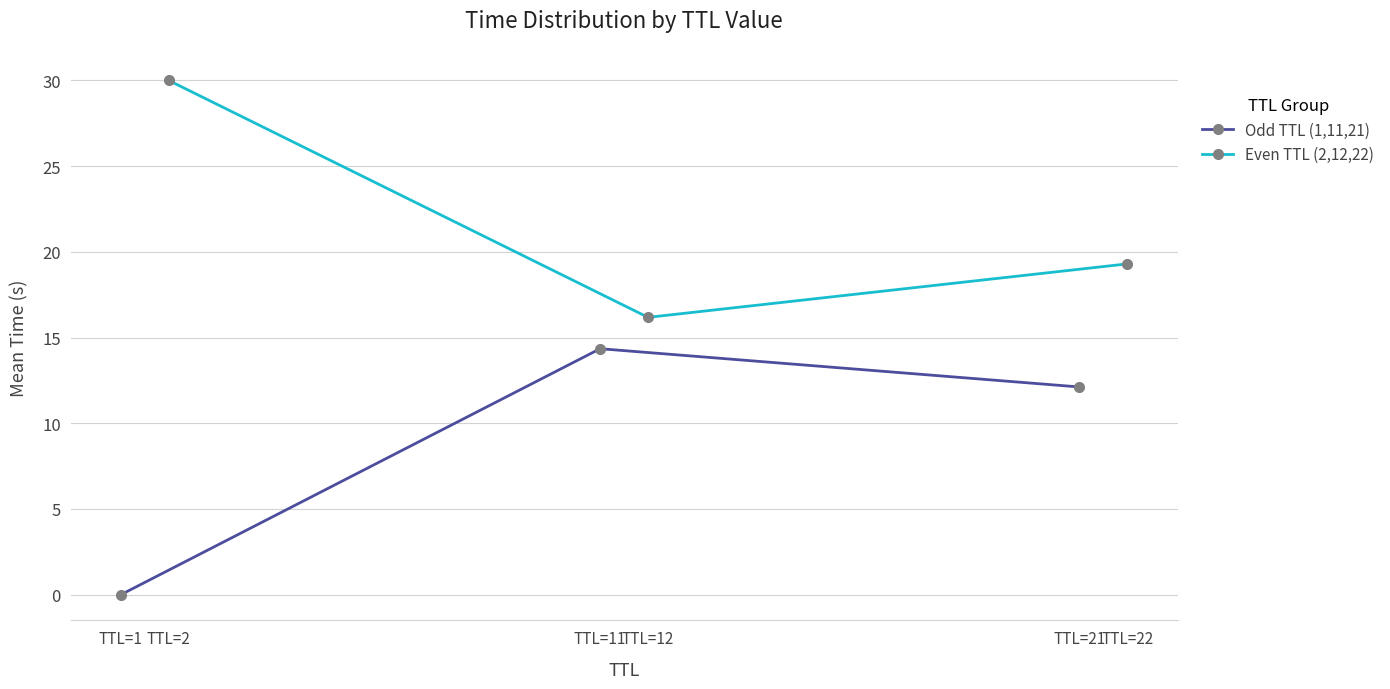

Reading left to right, transcribe all the data shown in this chart.

Odd TTL (1,11,21): 0.0	14.4	12.1
Even TTL (2,12,22): 30.0	16.2	19.3